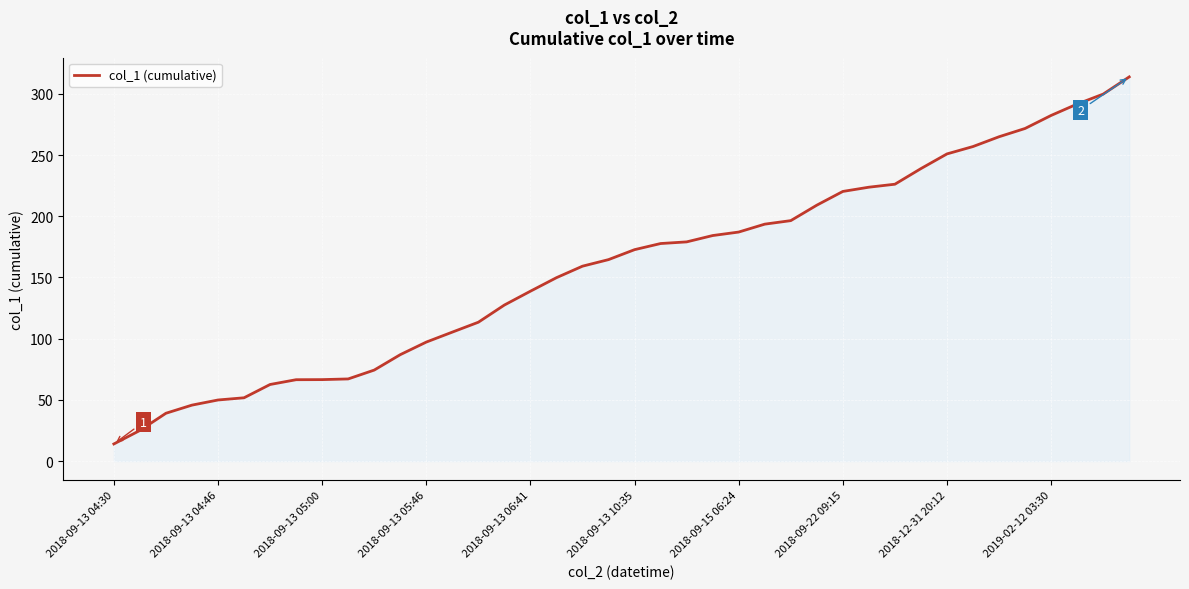

How many lines are shown in the chart?

1